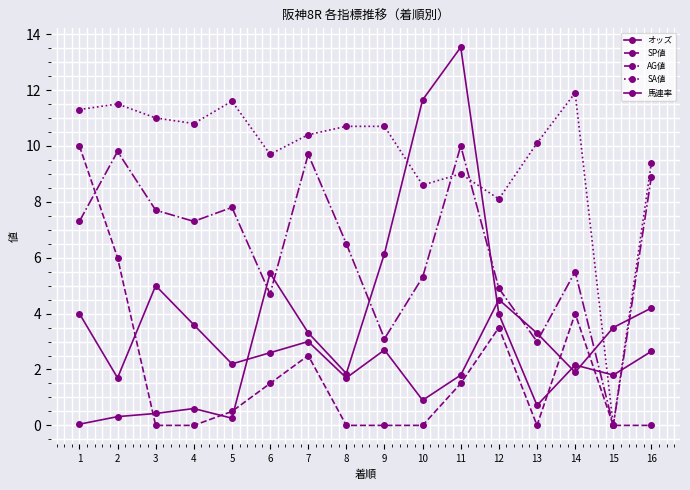

What is the value of the 馬連率 point at the 12th from the left?

4.5